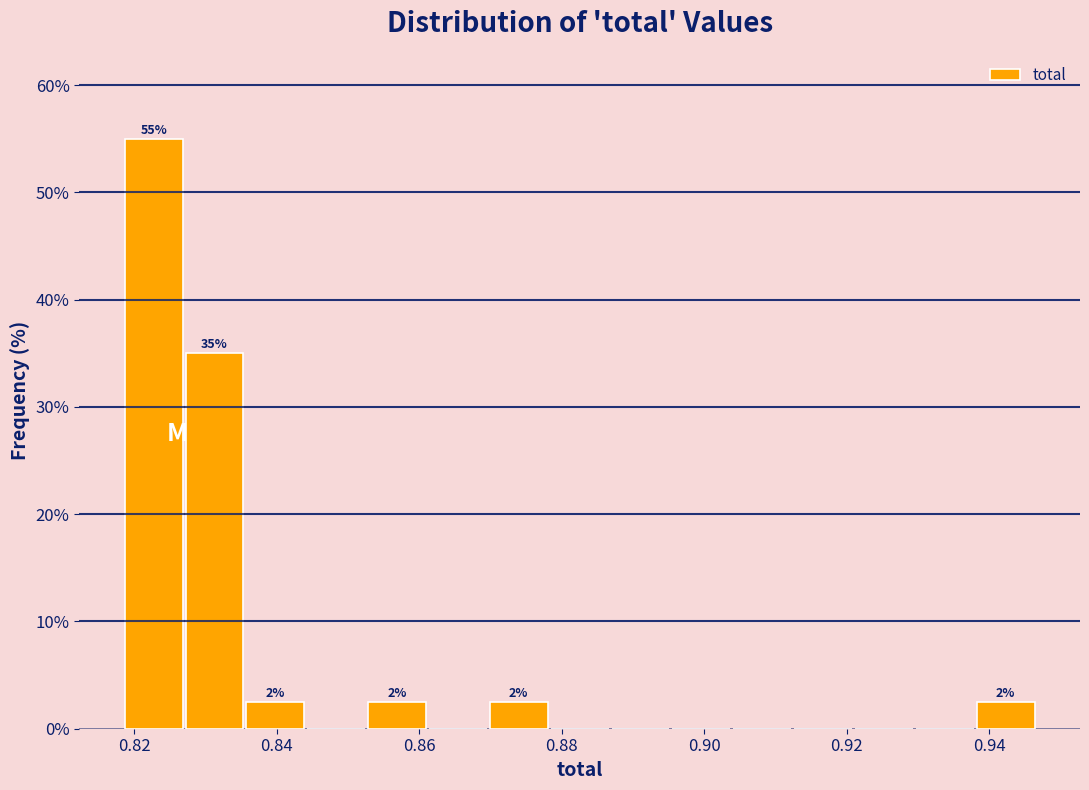

Over which range of the x-axis is the bar tallest?

0.818 to 0.828